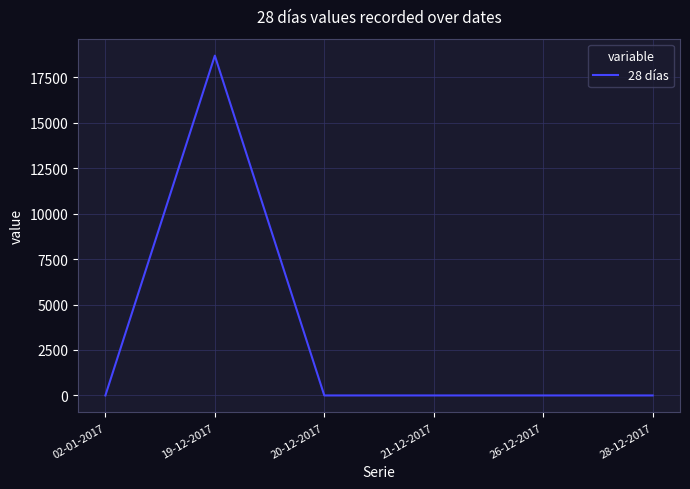

Where is the first local maximum?

19-12-2017